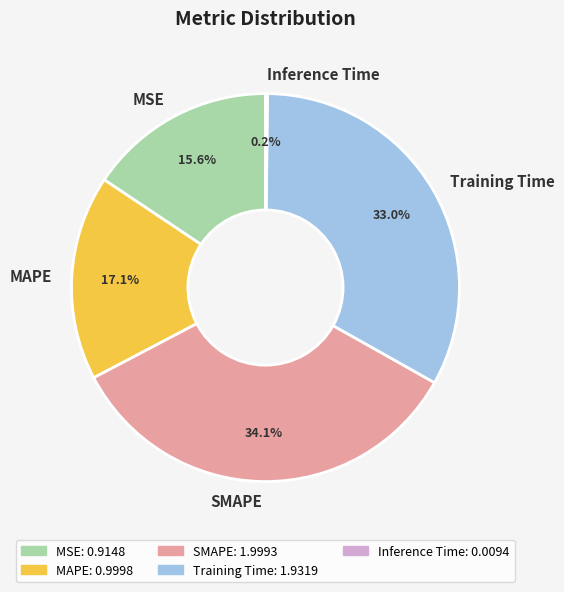

To the nearest percent, what percentage of the pie is MAPE?

17%